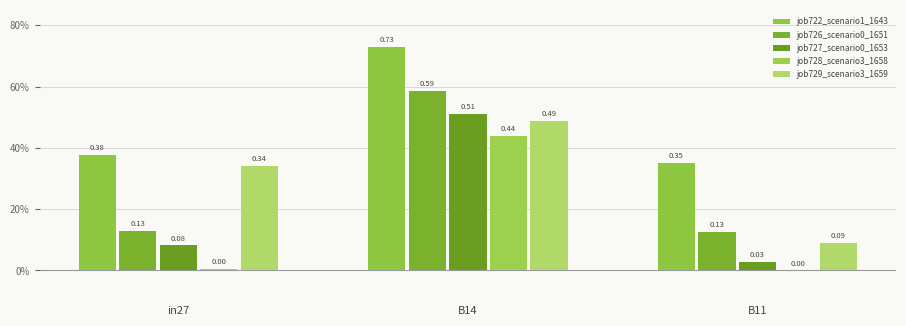

Reading left to right, list all the values displayed in this chart.

job722_scenario1_1643: 0.4	0.7	0.3
job726_scenario0_1651: 0.1	0.6	0.1
job727_scenario0_1653: 0.1	0.5	0.0
job728_scenario3_1658: 0.0	0.4	0.0
job729_scenario3_1659: 0.3	0.5	0.1